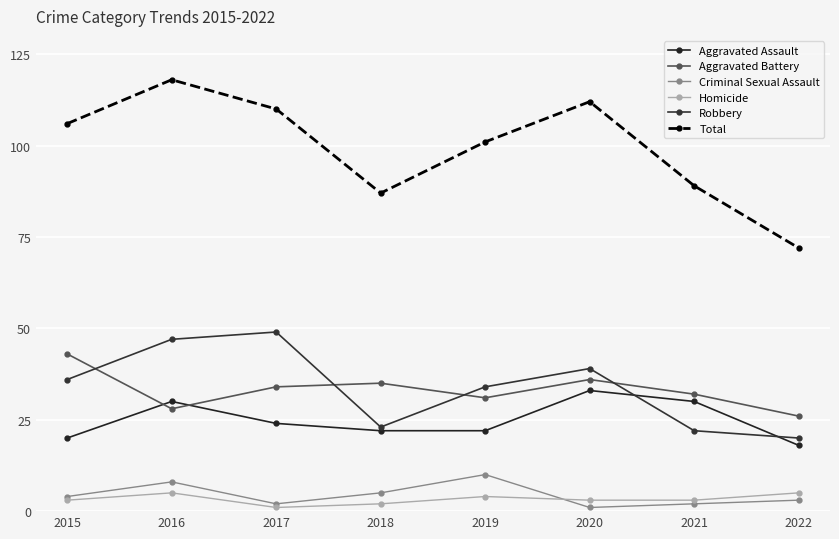

Rank the series by their maximum value, from highest to lowest.

Total, Robbery, Aggravated Battery, Aggravated Assault, Criminal Sexual Assault, Homicide